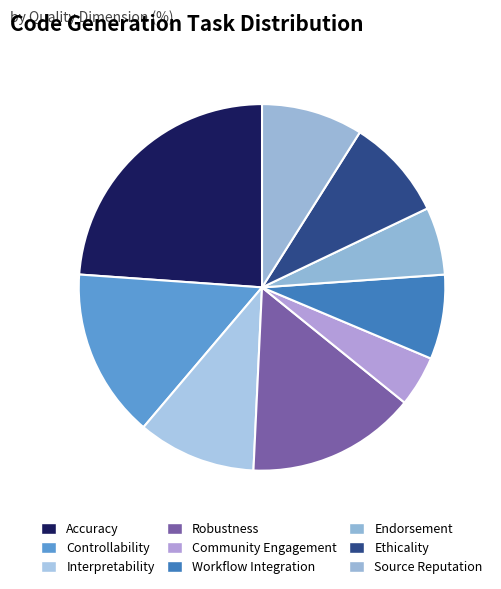

Rank the categories by value from lowest to highest.

Community Engagement, Endorsement, Workflow Integration, Ethicality, Source Reputation, Interpretability, Controllability, Robustness, Accuracy